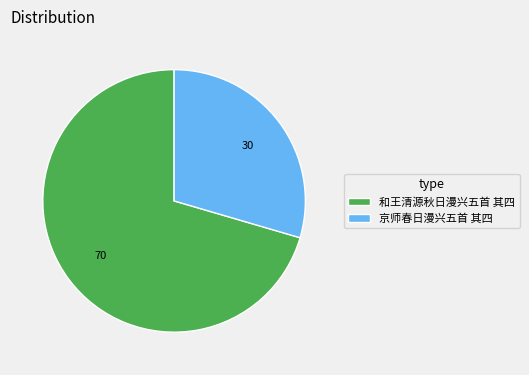

How many slices are in this pie chart?

2